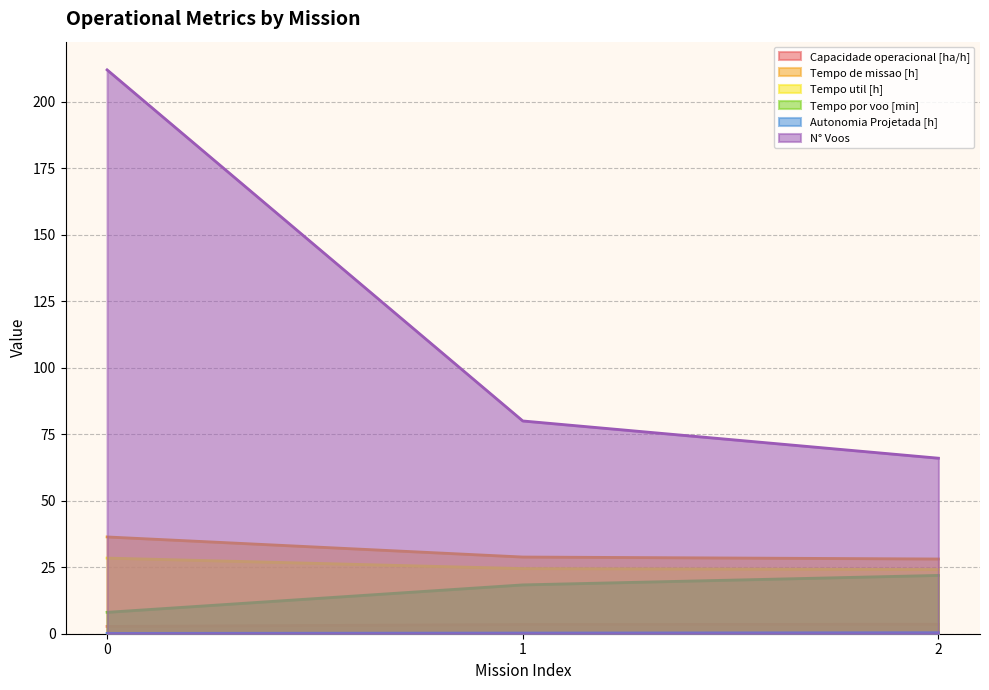

What is the minimum value shown in the chart?

0.1